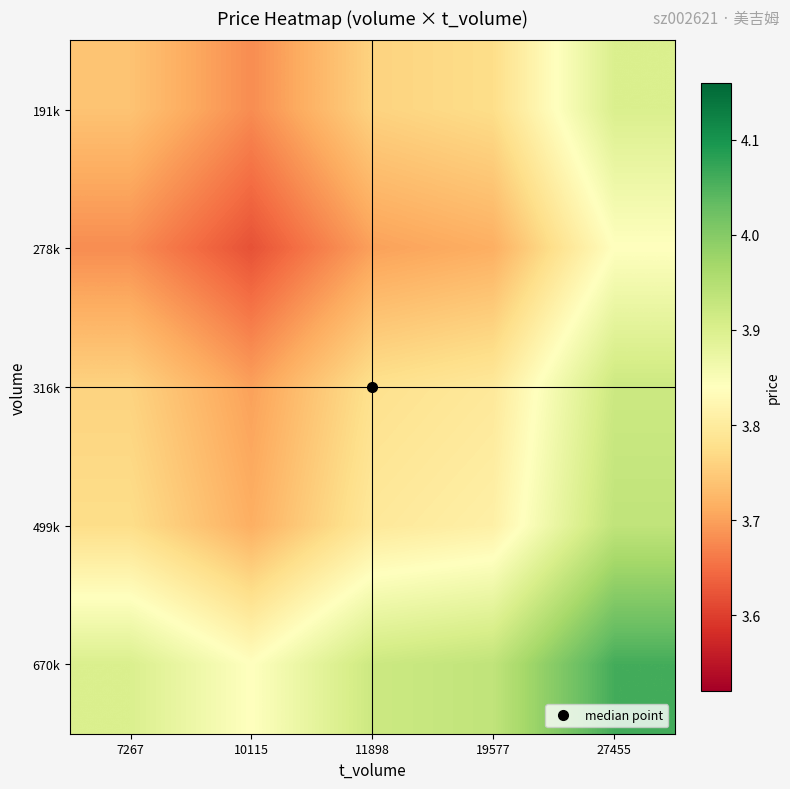

Reading left to right, list all the values displayed in this chart.

191k: 7267=3.7	10115=3.7	11898=3.8	19577=3.8	27455=3.9
278k: 7267=3.7	10115=3.6	11898=3.7	19577=3.7	27455=3.8
316k: 7267=3.8	10115=3.7	11898=3.8	19577=3.8	27455=3.9
499k: 7267=3.8	10115=3.7	11898=3.8	19577=3.8	27455=3.9
670k: 7267=3.9	10115=3.8	11898=3.9	19577=3.9	27455=4.1